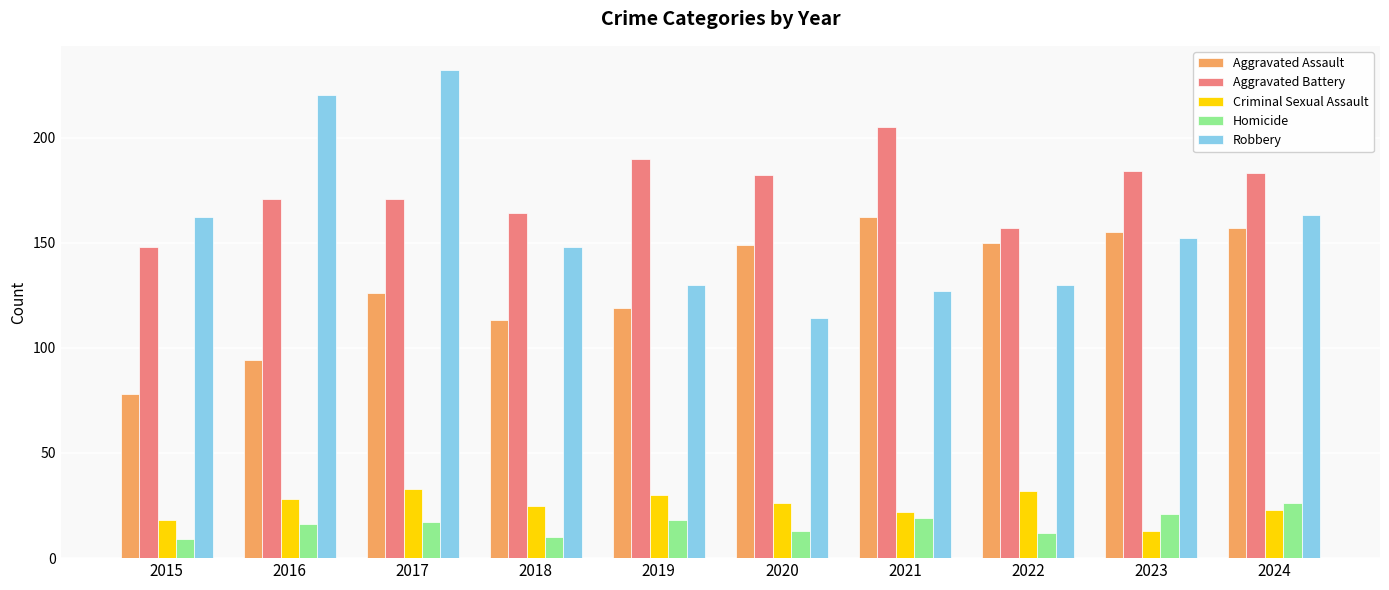

What are all the series names shown in the legend?

Aggravated Assault, Aggravated Battery, Criminal Sexual Assault, Homicide, Robbery